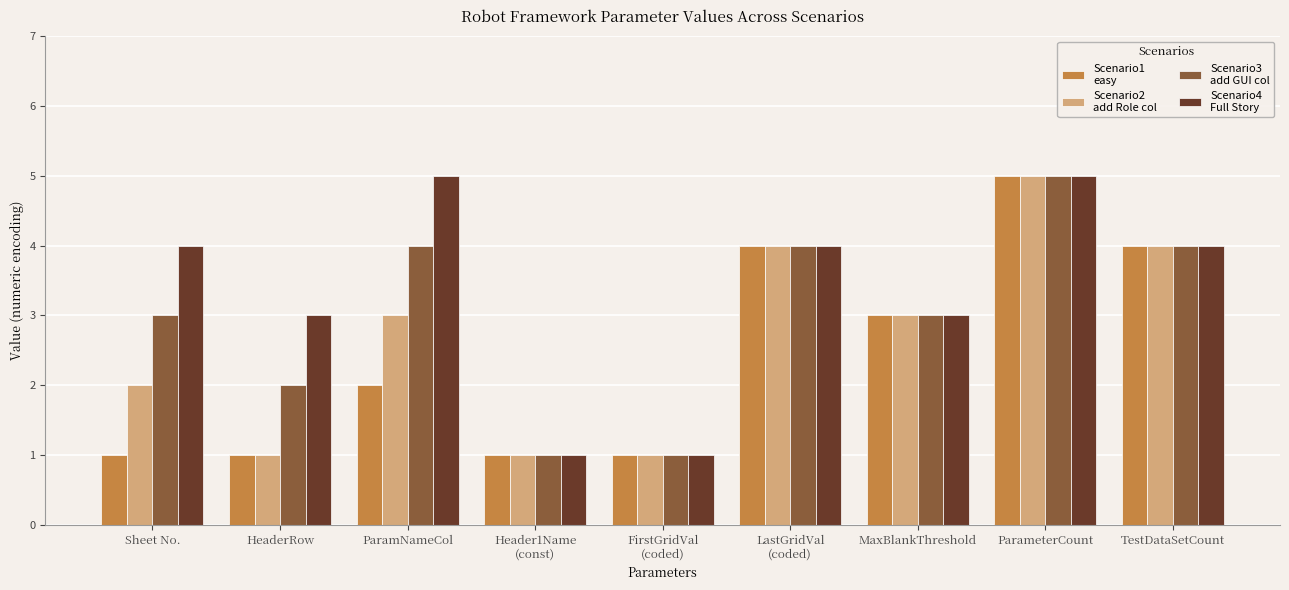

What is the difference between the highest and lowest values at ParamNameCol?

3